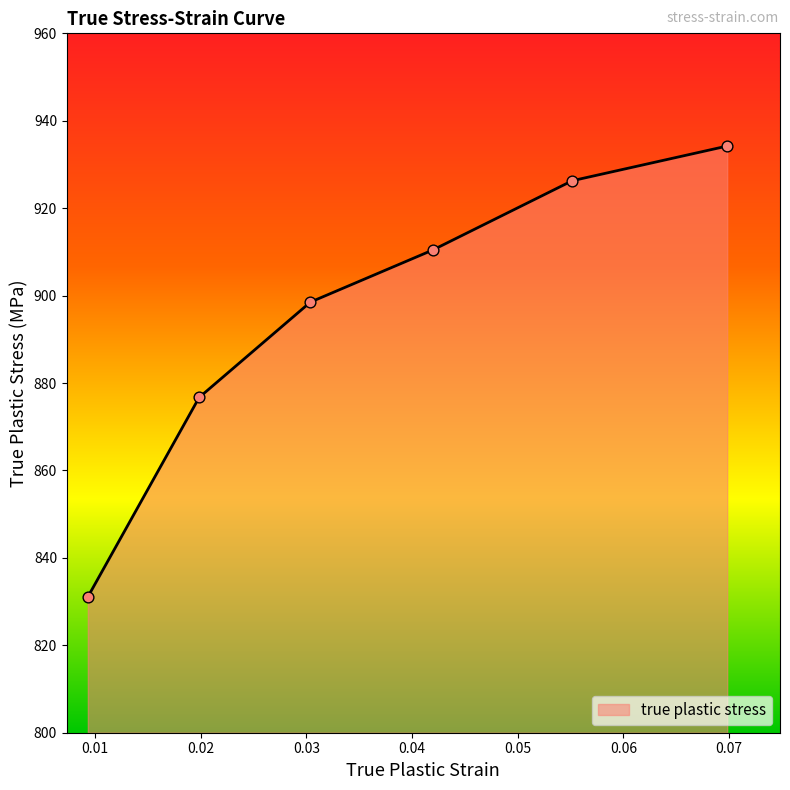

True or false: there are more than 1 points higher than both neighbors.

False